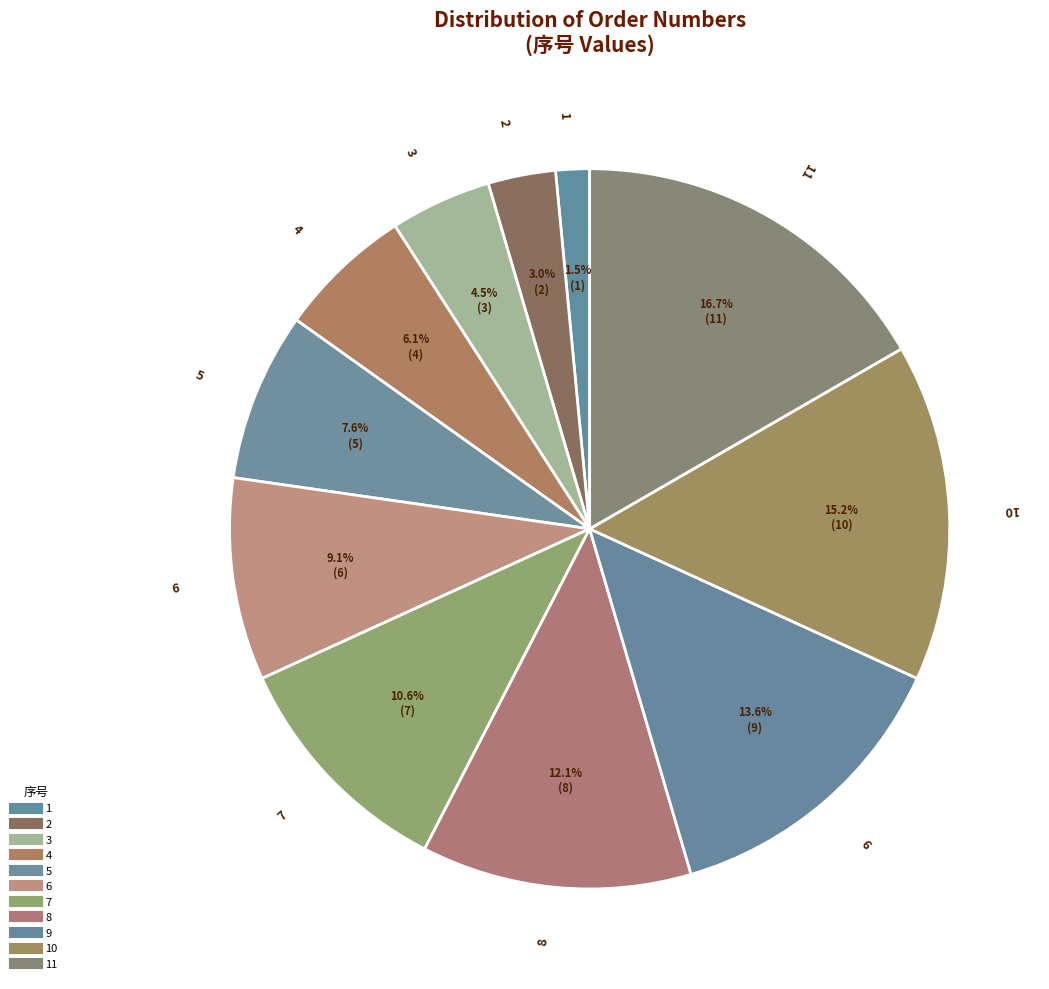

Rank the categories by value from highest to lowest.

11, 10, 9, 8, 7, 6, 5, 4, 3, 2, 1